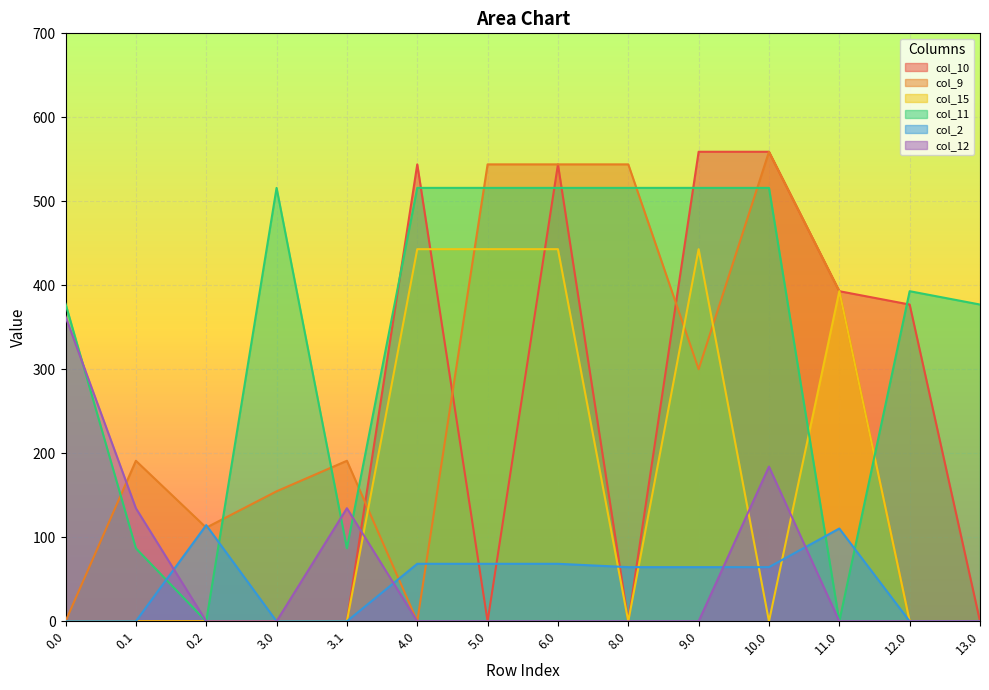

At which category does col_15 reach its first local peak?

9.0